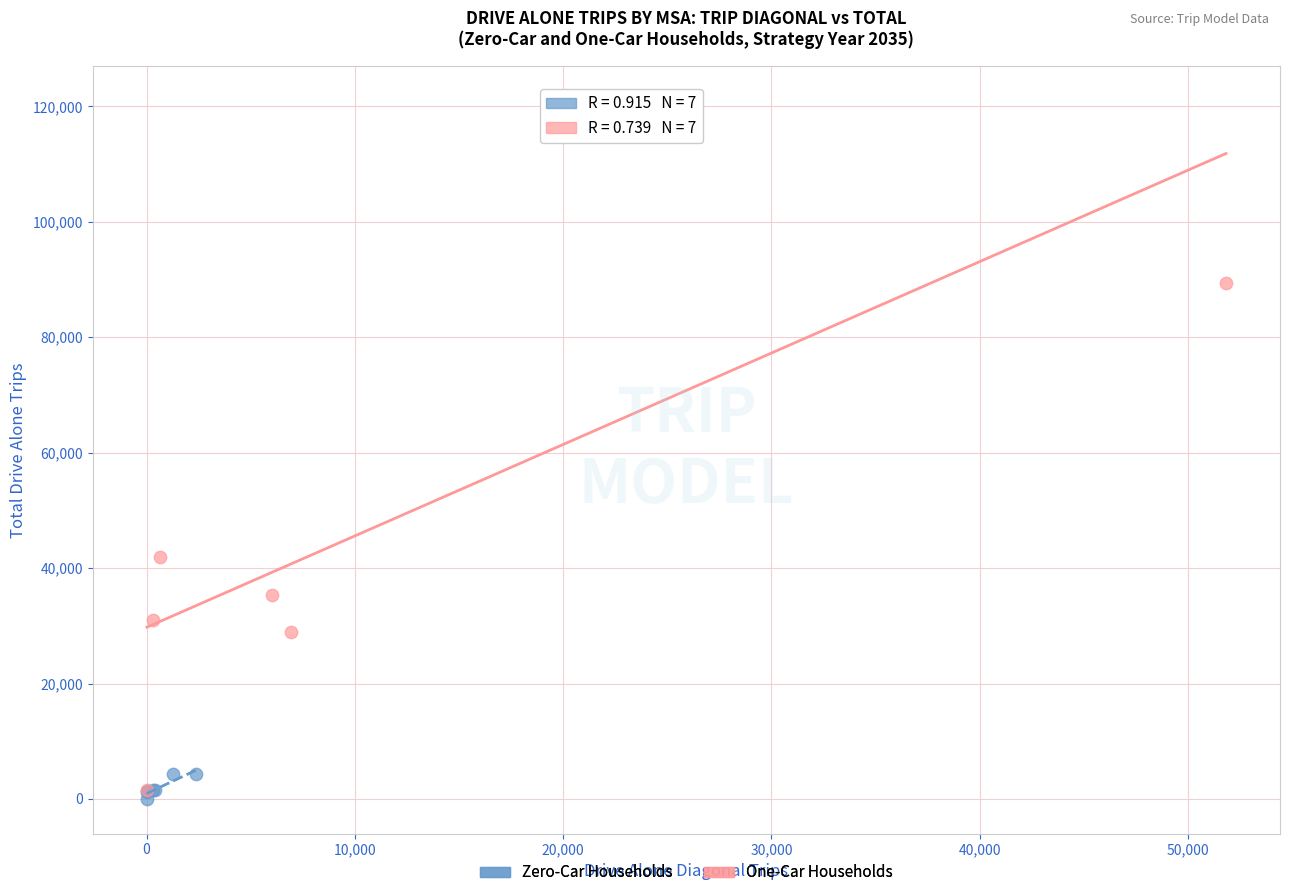

Which series has the largest Y range (max minus min)?

One-Car Households